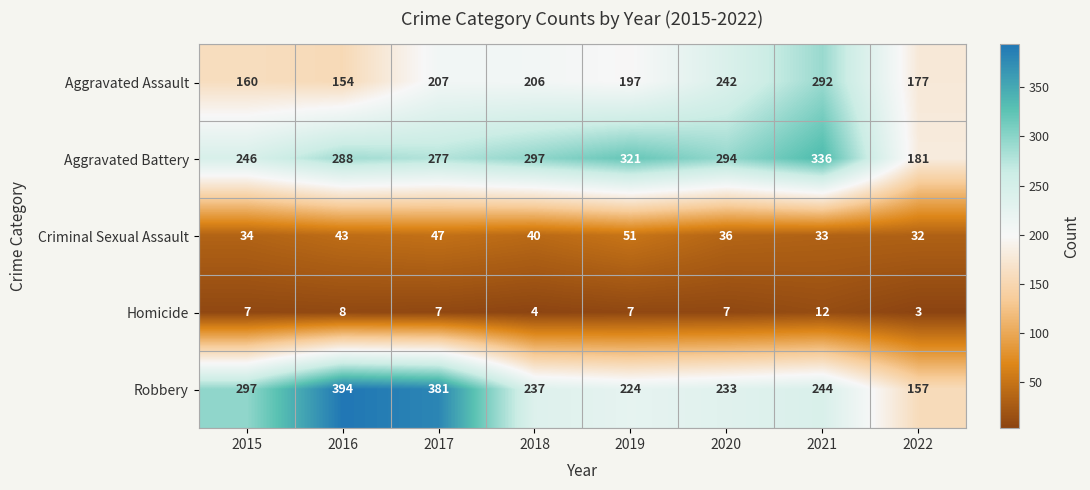

Rank the series at 2022 from highest to lowest value.

Aggravated Battery, Aggravated Assault, Robbery, Criminal Sexual Assault, Homicide